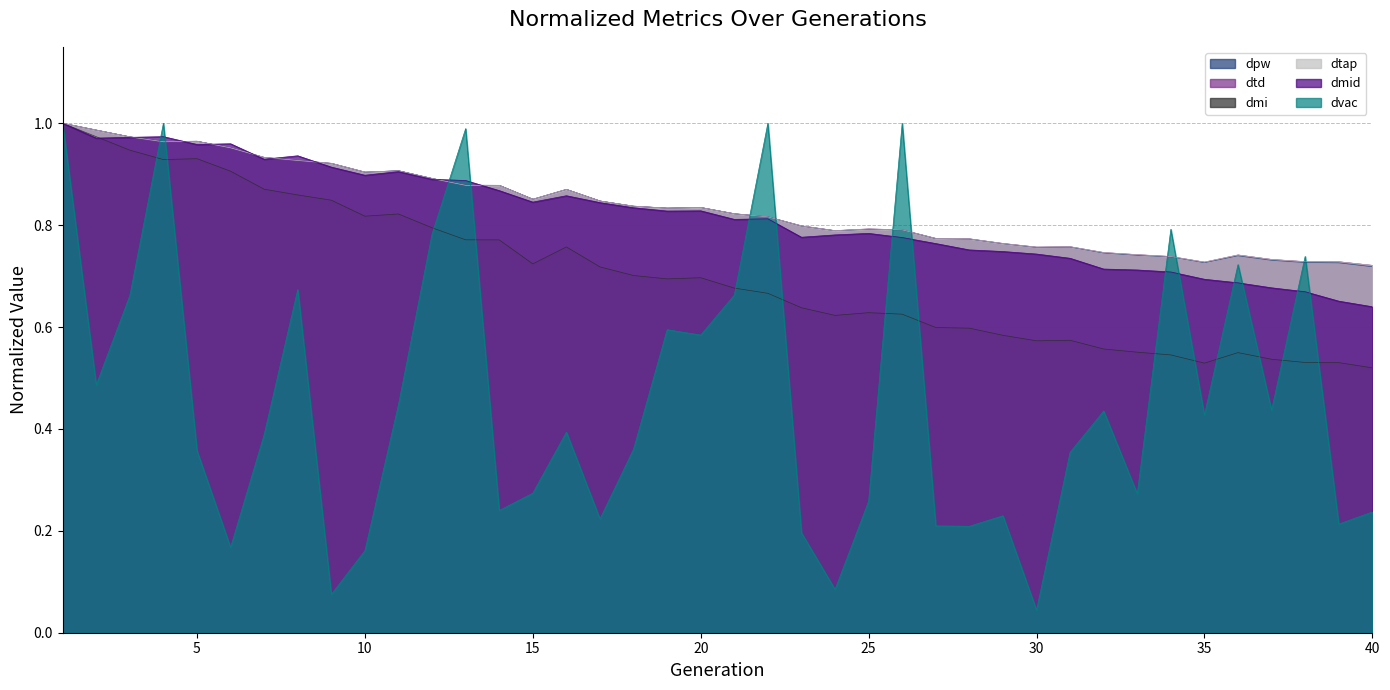

What are all the series names shown in the legend?

dpw, dtd, dmi, dtap, dmid, dvac